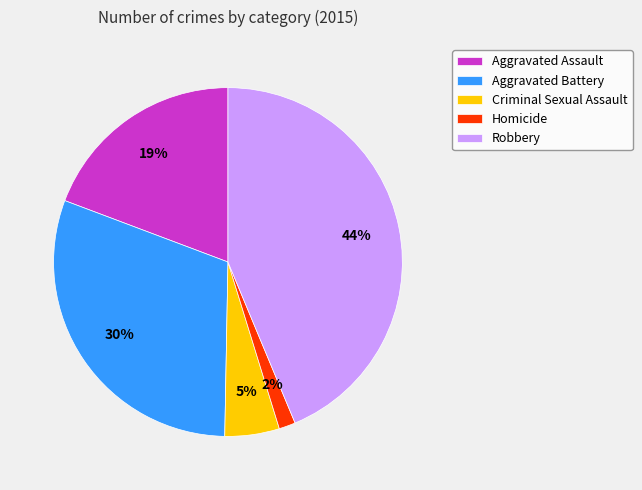

Combined, do Homicide and Criminal Sexual Assault account for over 50%?

No